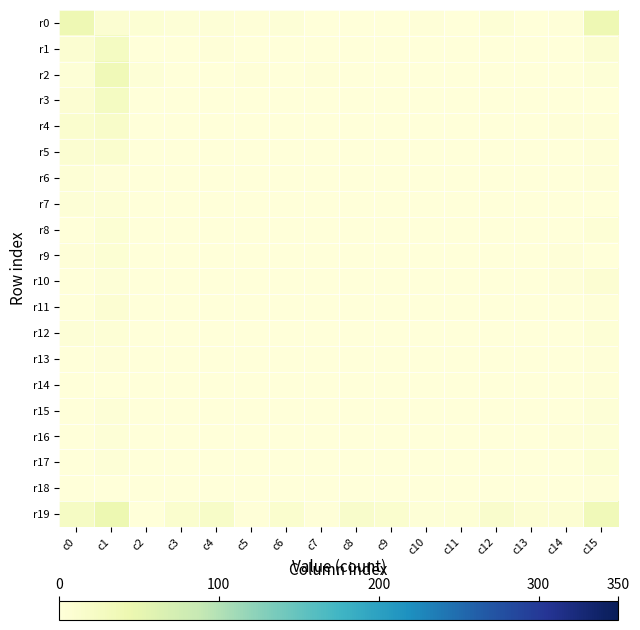

Between c6 and c11, which is larger?

c6